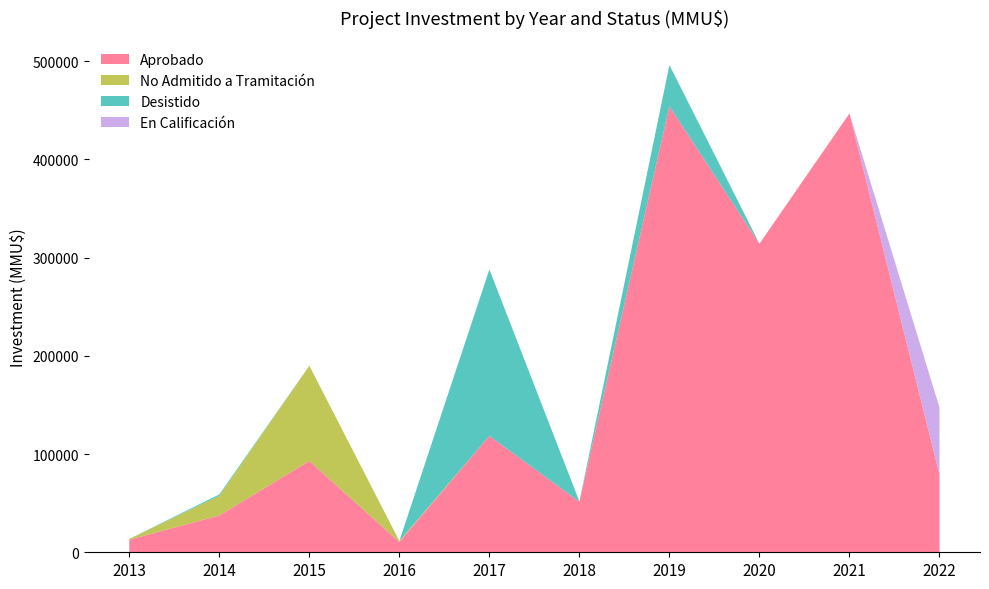

At which category is the sum across all series the highest?

2019